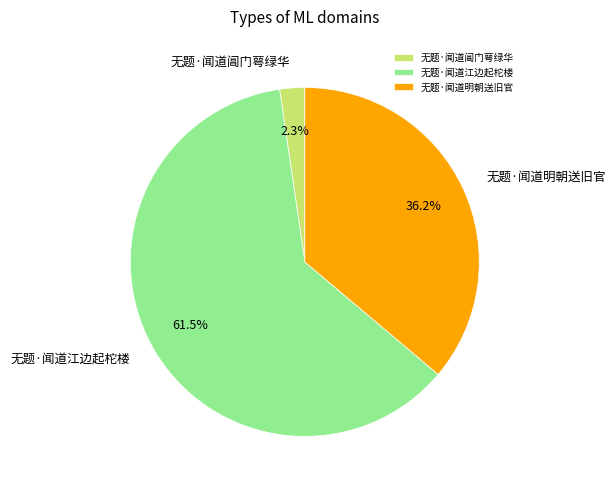

To the nearest percent, what is the average slice percentage?

33%